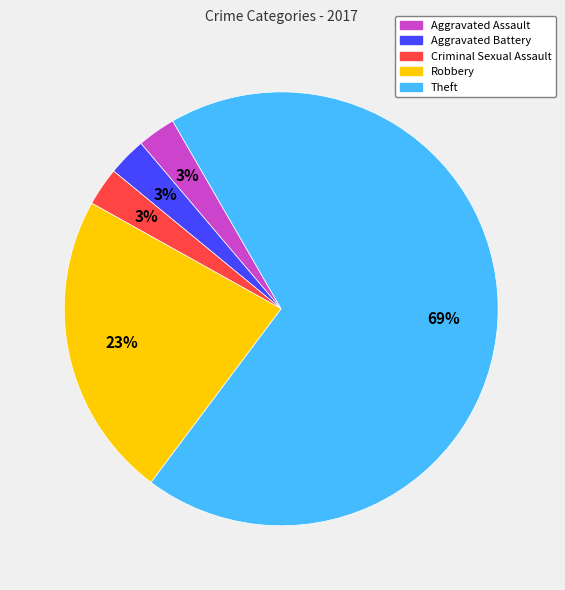

Is it true that Theft is 69% of the pie?

True